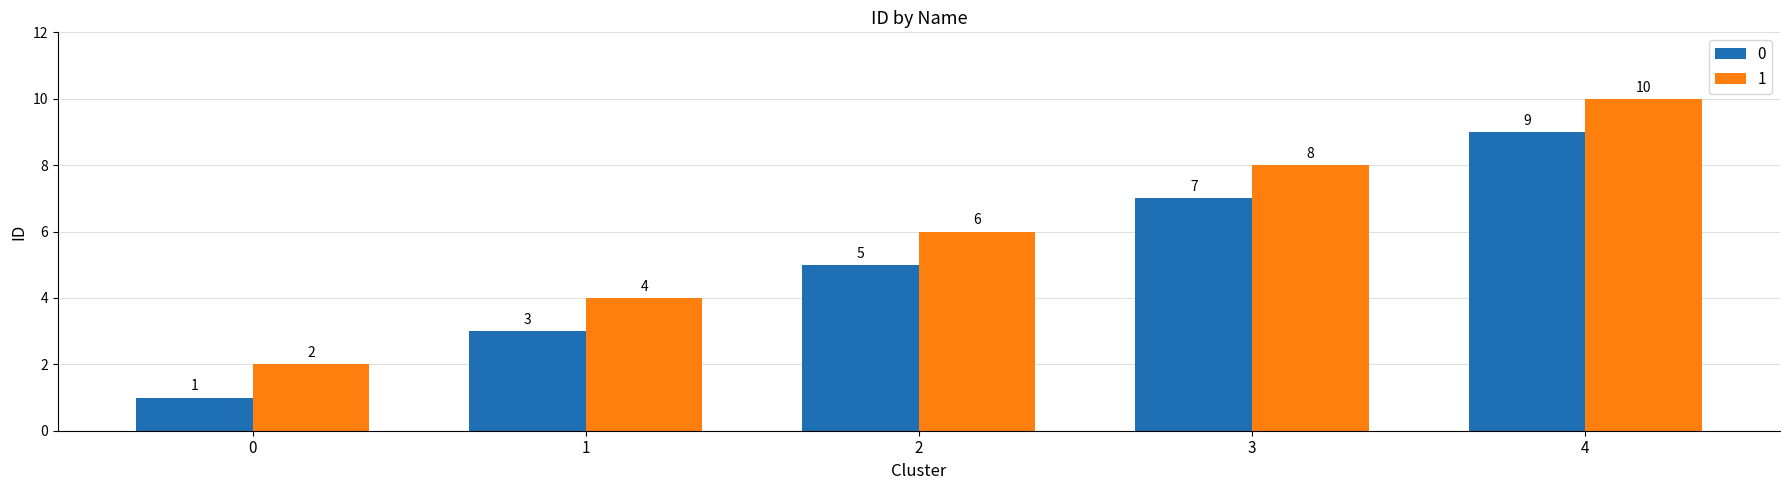

How many data points does each series have?

5